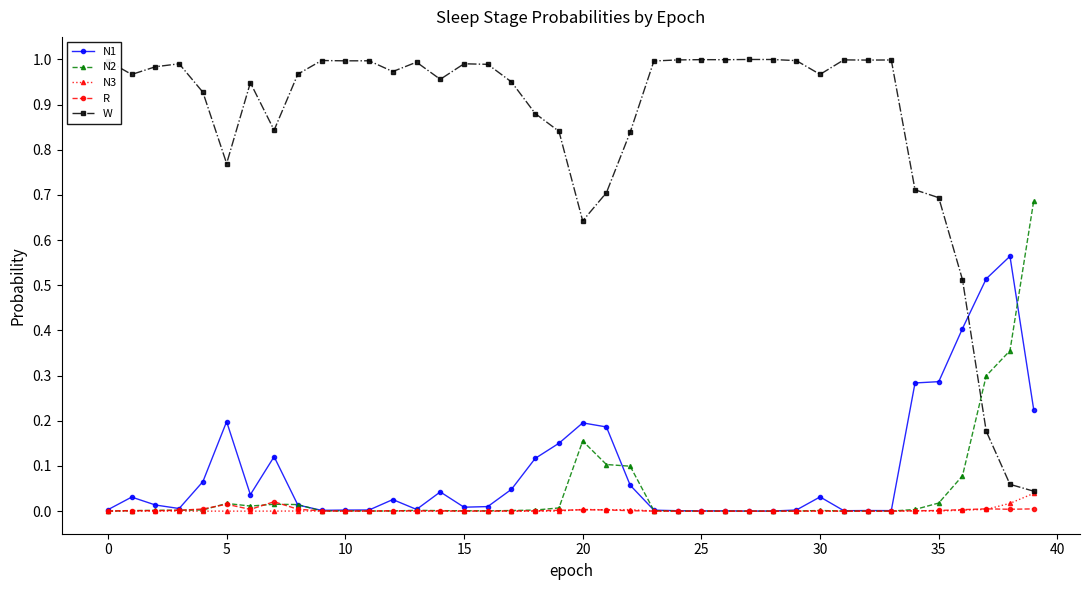

True or false: N1 and N2 intersect in this chart.

True